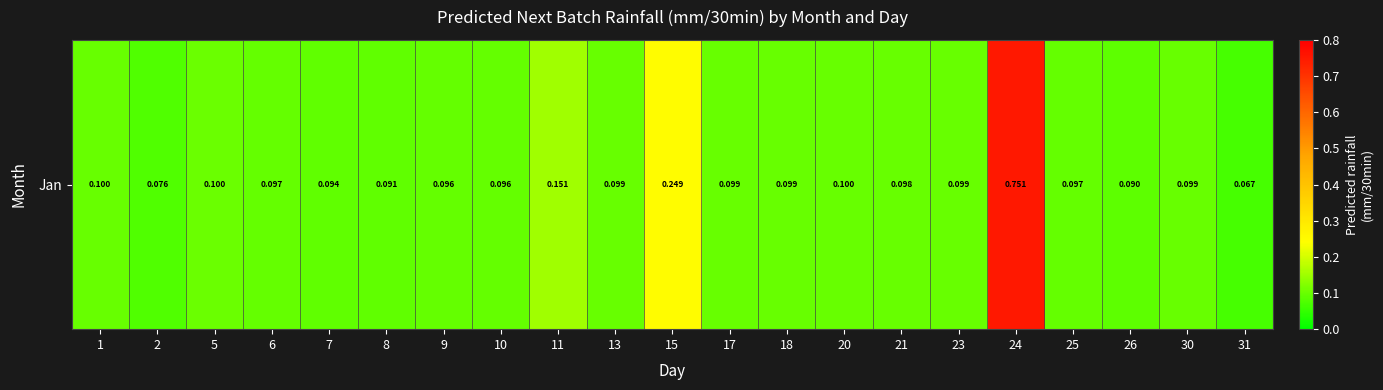

Rank the categories by value from highest to lowest.

24, 15, 11, 5, 20, 1, 13, 23, 17, 18, 30, 21, 25, 6, 10, 9, 7, 8, 26, 2, 31